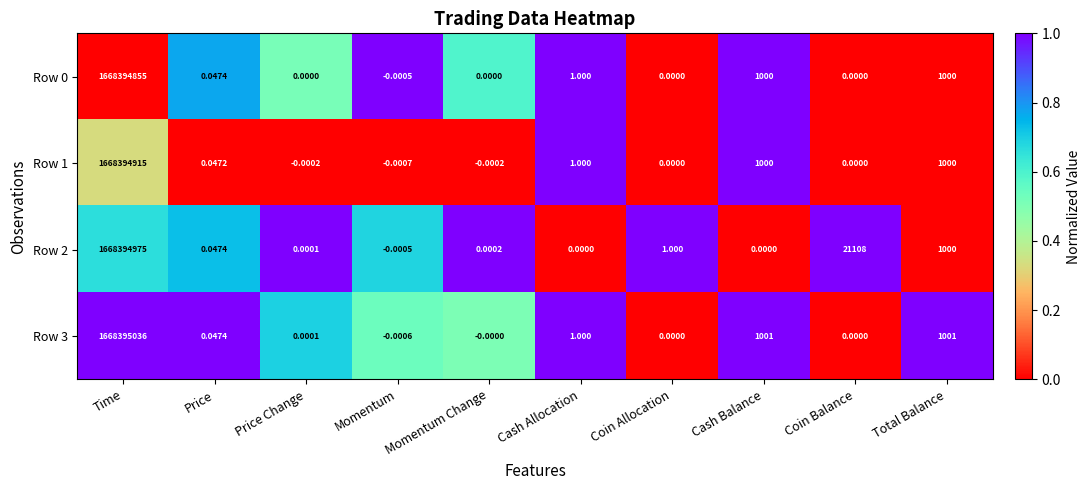

At which category is the sum across all series the highest?

Time